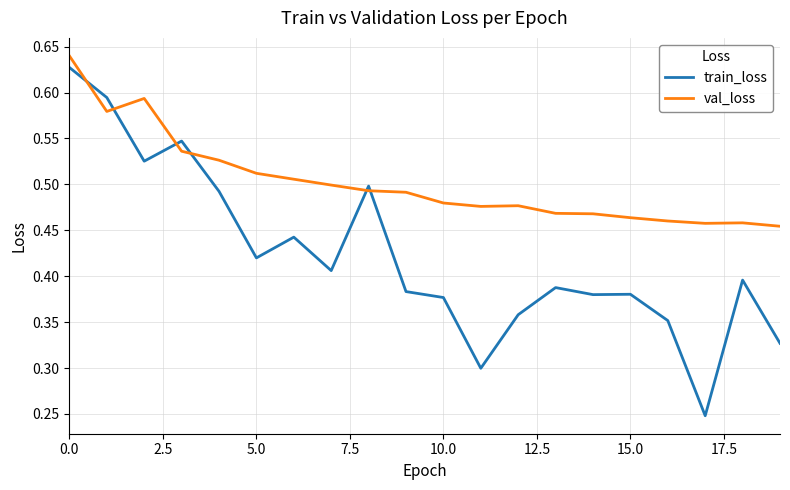

True or false: train_loss and val_loss cross at least once.

True